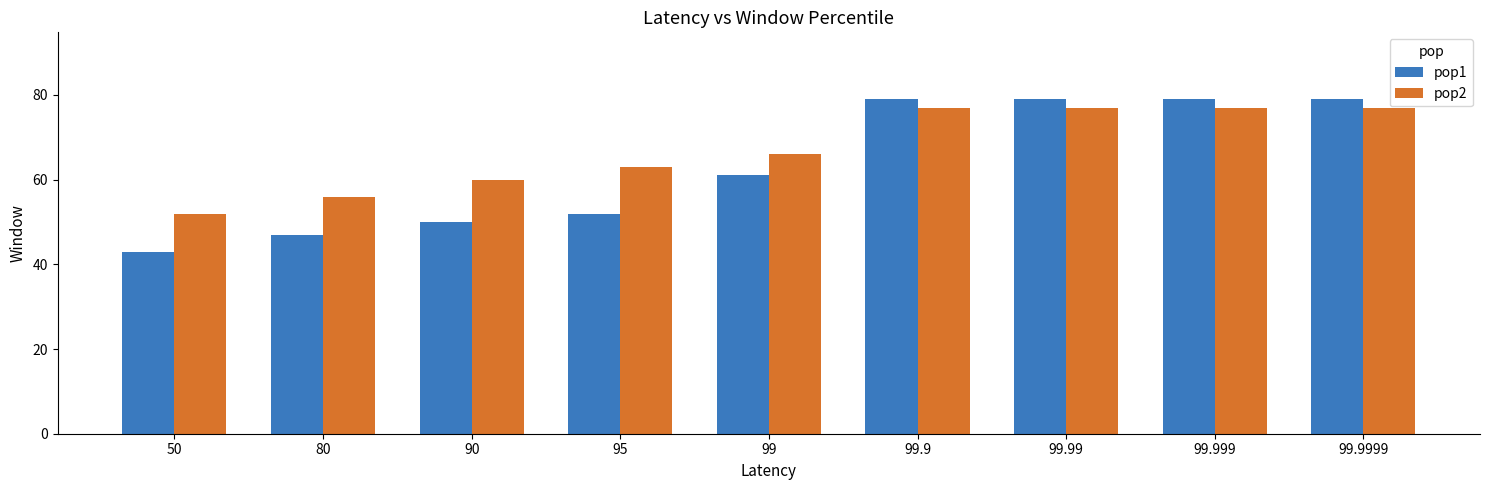

What position from the right is 99.9?

4